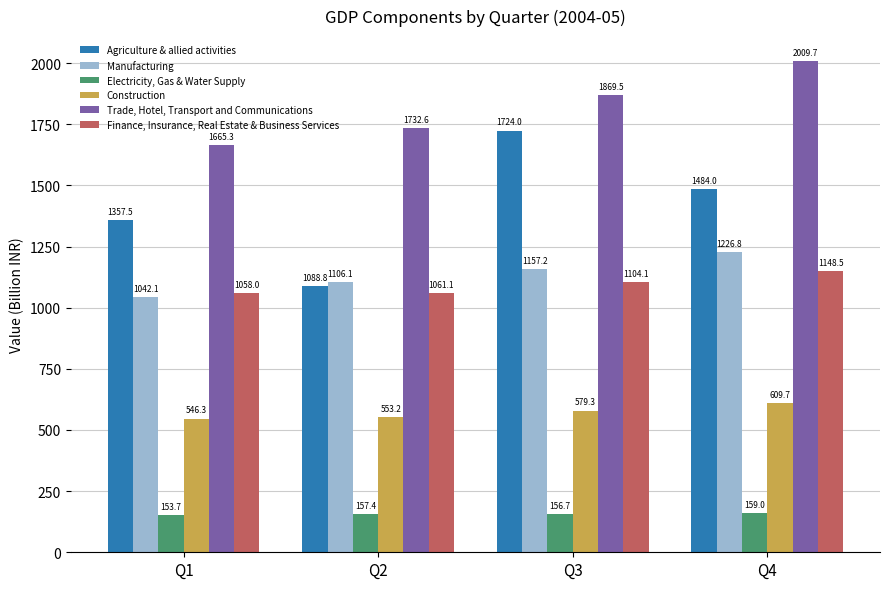

The value of Construction at Q1 is 225.0. True or false?

False